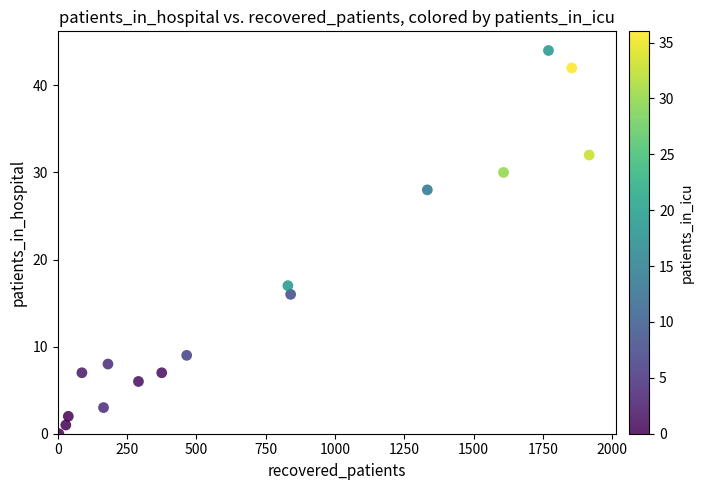

What is the range of X values (max minus min)?

1913